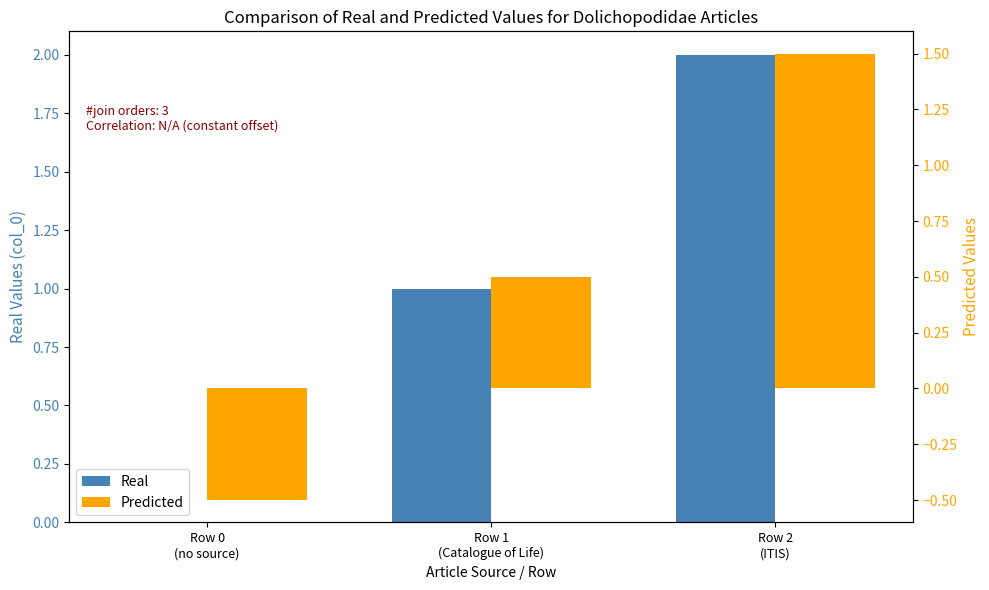

How many values in Predicted are above zero?

2